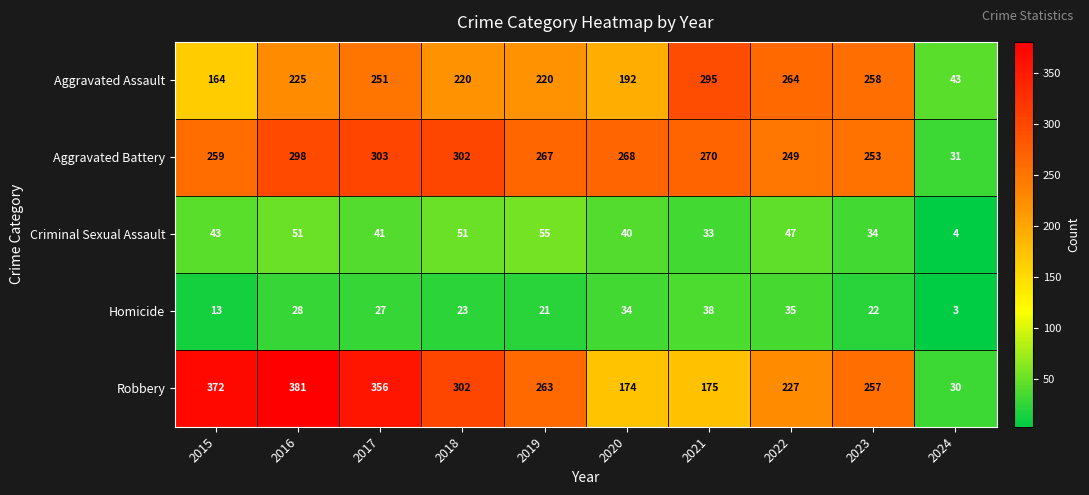

What is the sum of all Aggravated Assault values?

2132